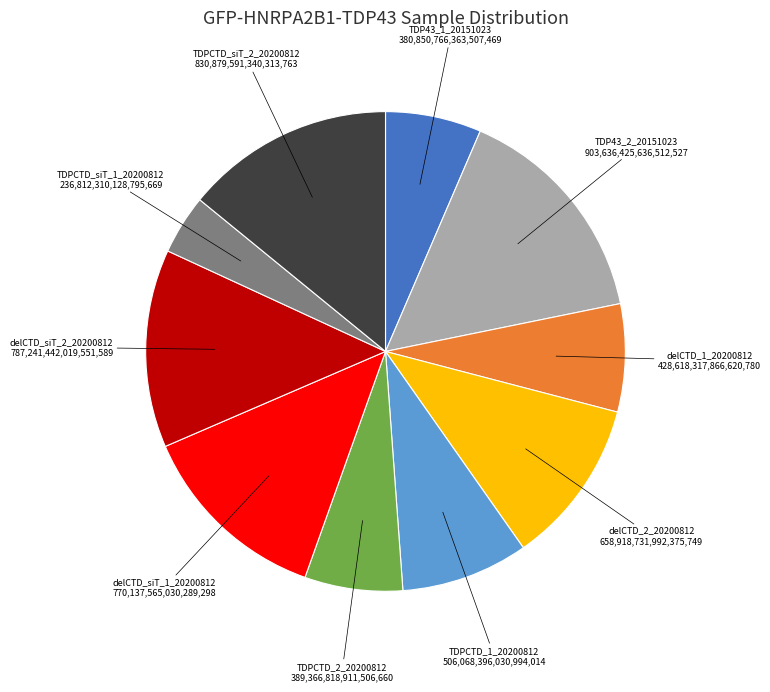

Is there a majority slice in this chart?

No